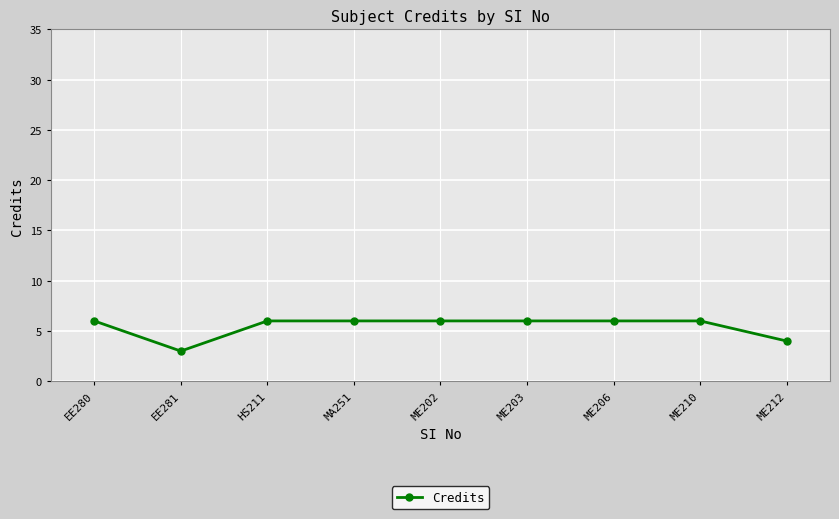

What is the label of the 2nd point from the left?

EE281